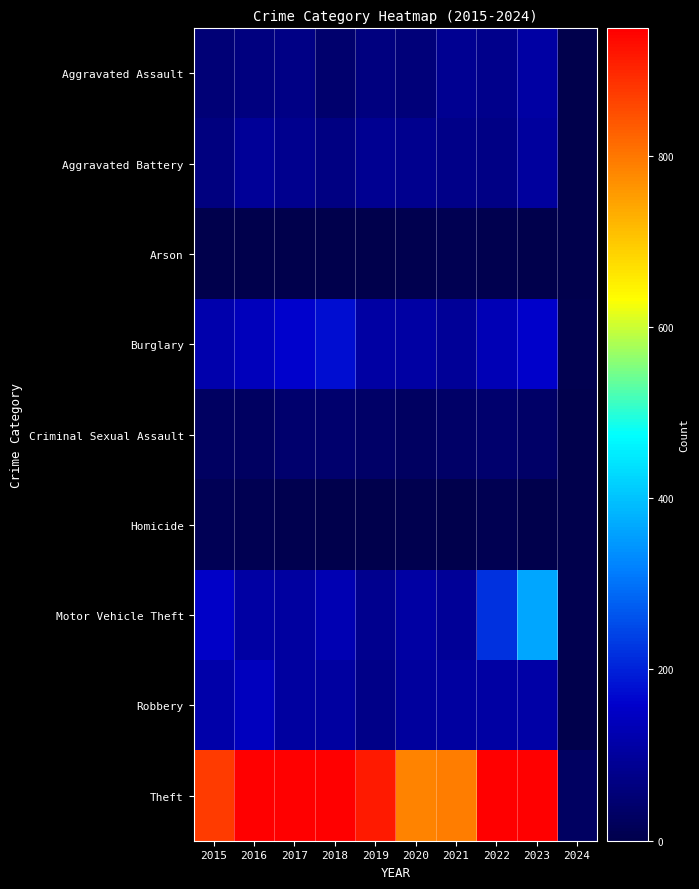

At which category is the sum across all series the highest?

2023